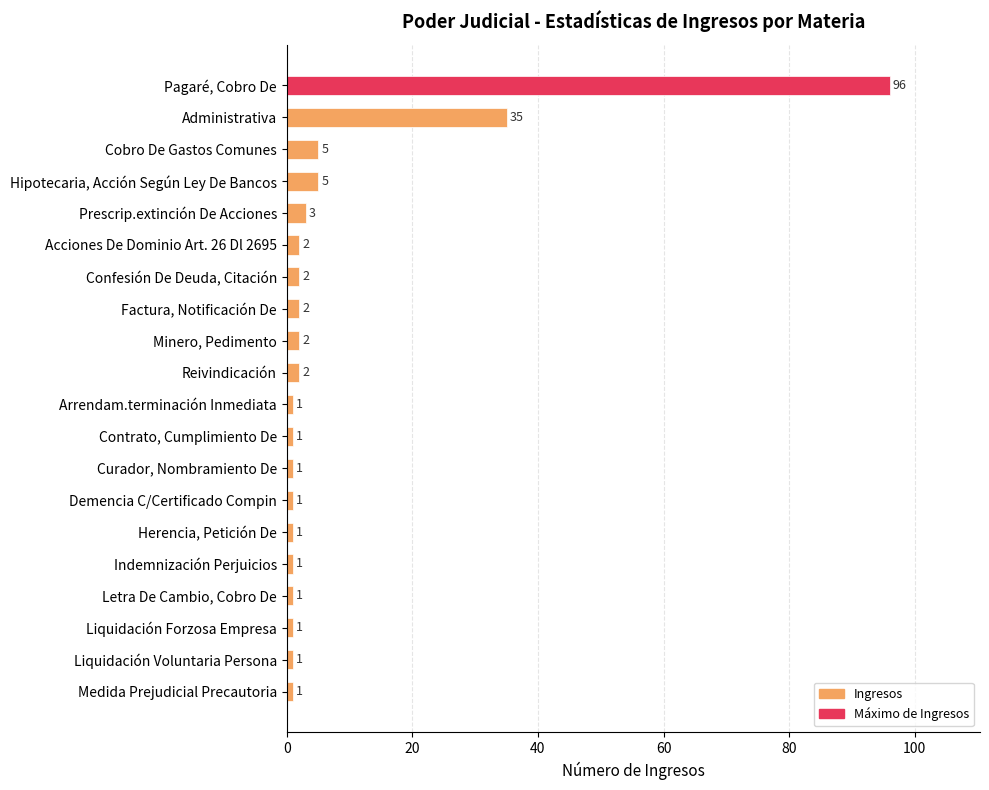

Reading bottom to top, extract all data points from this chart.

Medida Prejudicial Precautoria=1	Liquidación Voluntaria Persona=1	Liquidación Forzosa Empresa=1	Letra De Cambio, Cobro De=1	Indemnización Perjuicios=1	Herencia, Petición De=1	Demencia C/Certificado Compin=1	Curador, Nombramiento De=1	Contrato, Cumplimiento De=1	Arrendam.terminación Inmediata=1	Reivindicación=2	Minero, Pedimento=2	Factura, Notificación De=2	Confesión De Deuda, Citación=2	Acciones De Dominio Art. 26 Dl 2695=2	Prescrip.extinción De Acciones=3	Hipotecaria, Acción Según Ley De Bancos=5	Cobro De Gastos Comunes=5	Administrativa=35	Pagaré, Cobro De=96